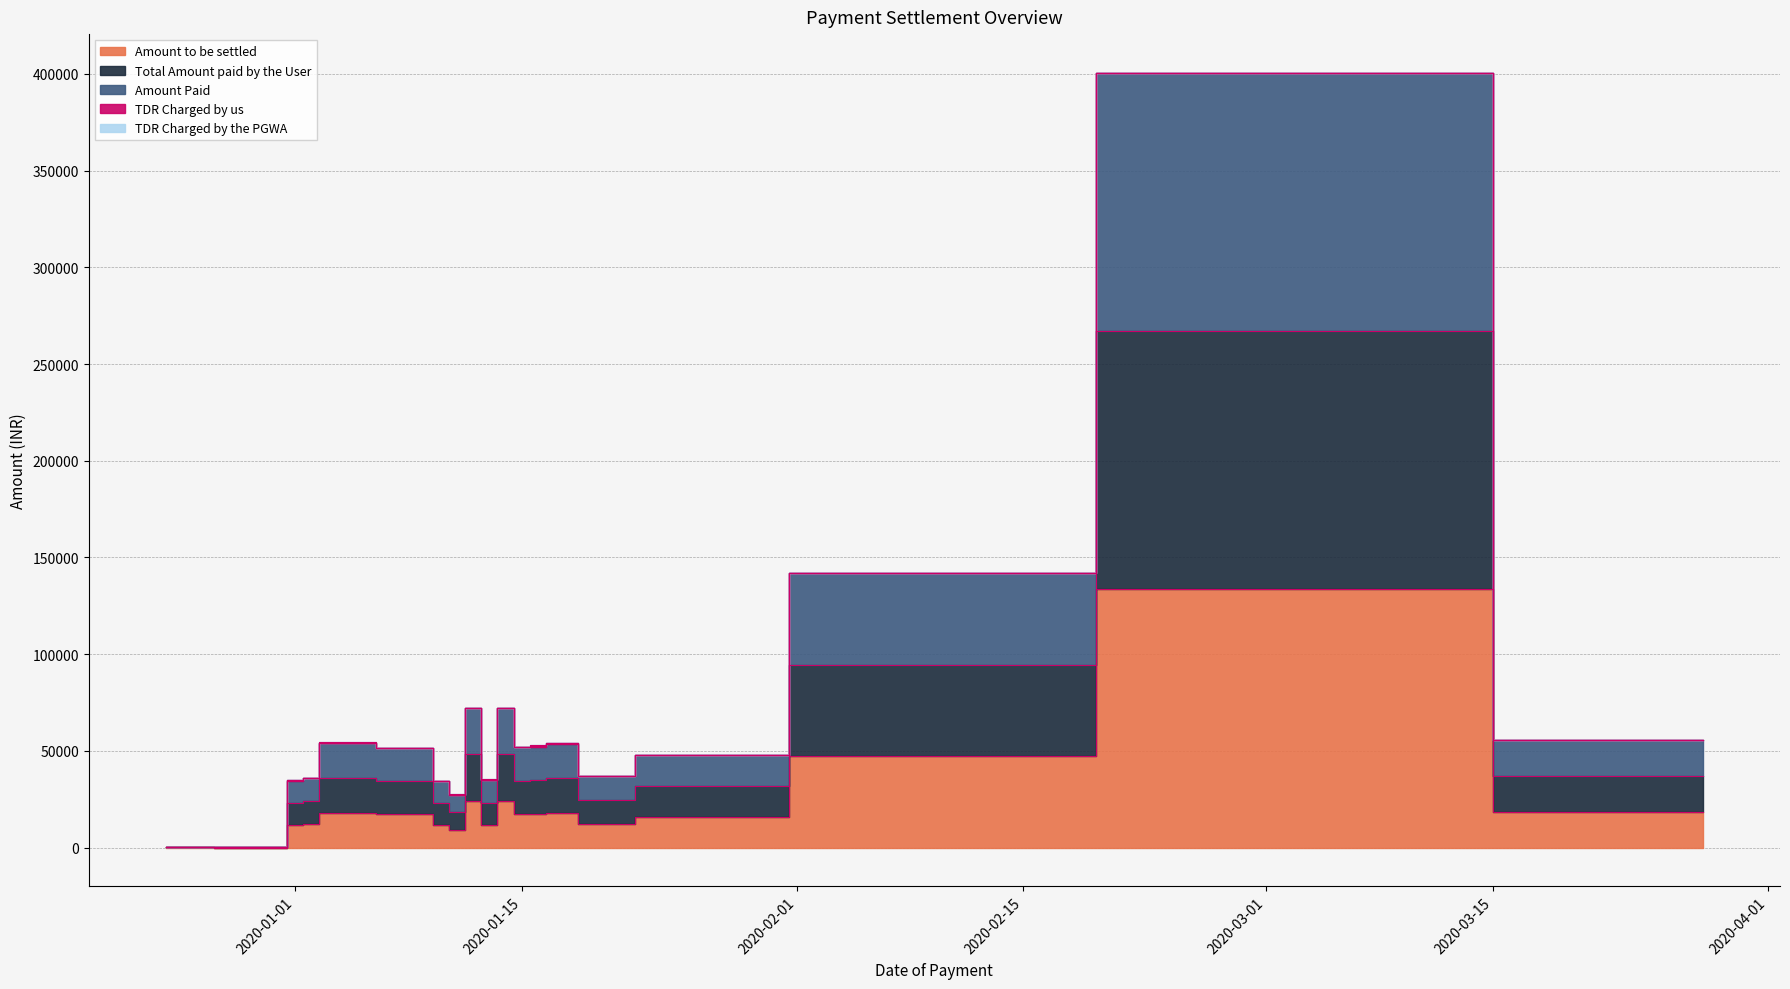

Which series changed the most between 2020-01-09 and 2020-01-11?

Amount Paid